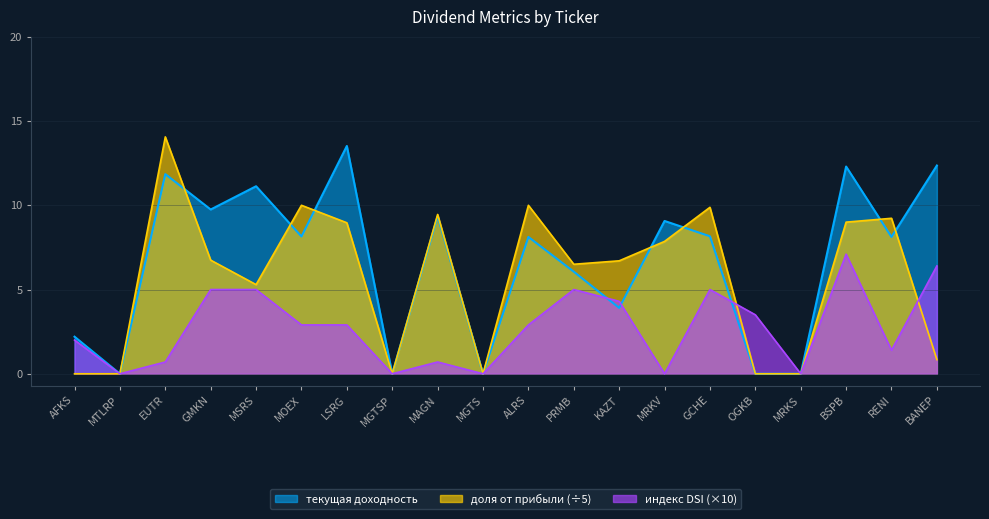

What is the label of the 14th point from the left?

MRKV